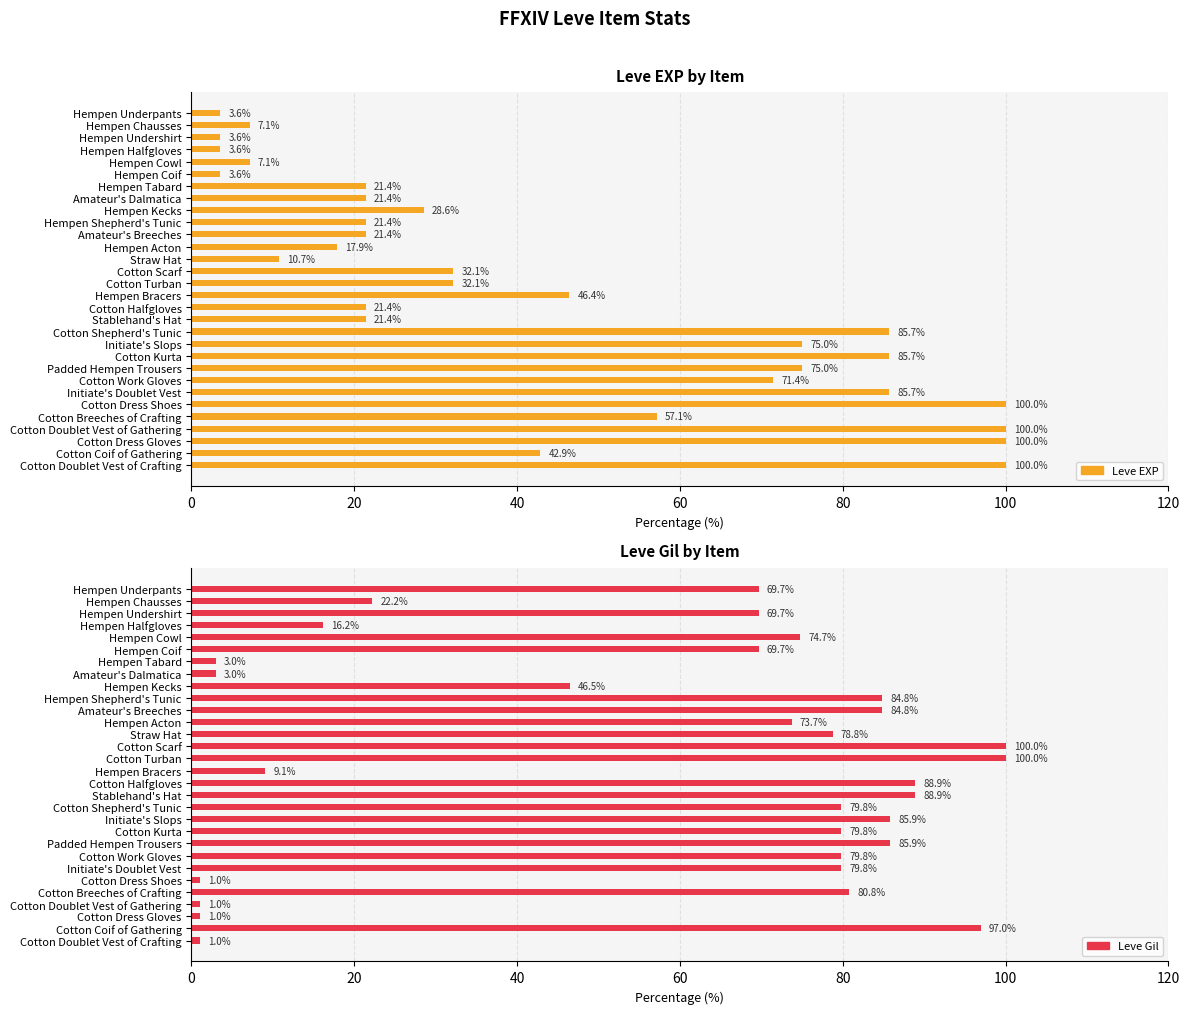

Where does the Leve EXP series first go above 32?

Cotton Scarf